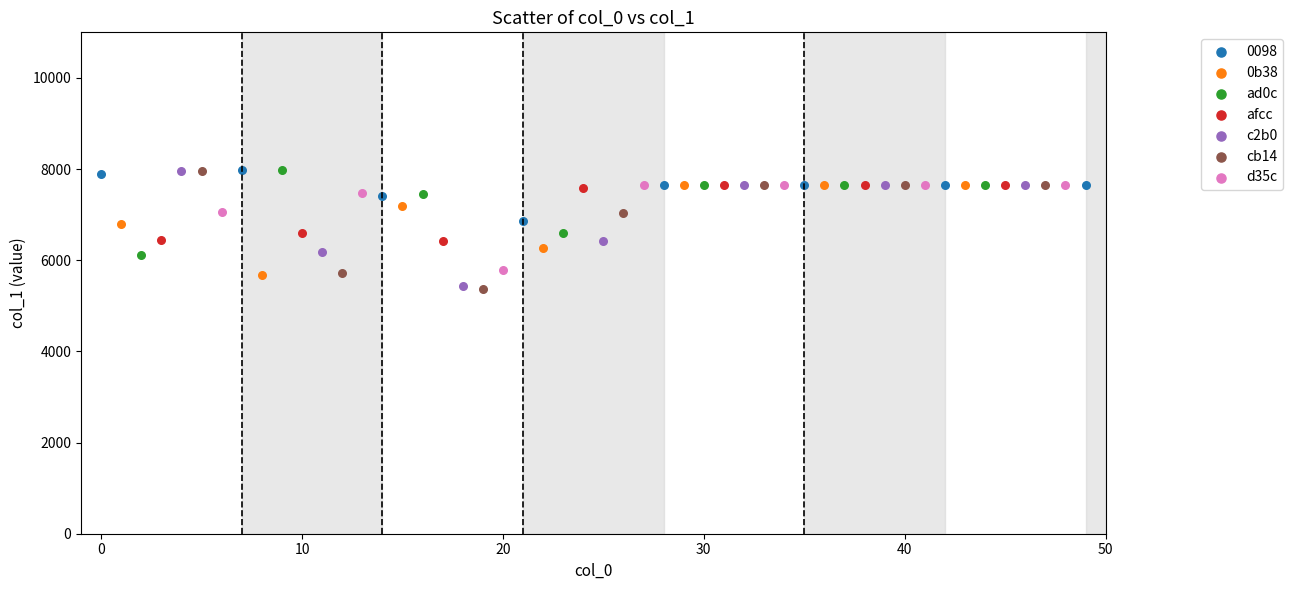

What are all the series names shown in the legend?

0098, 0b38, ad0c, afcc, c2b0, cb14, d35c